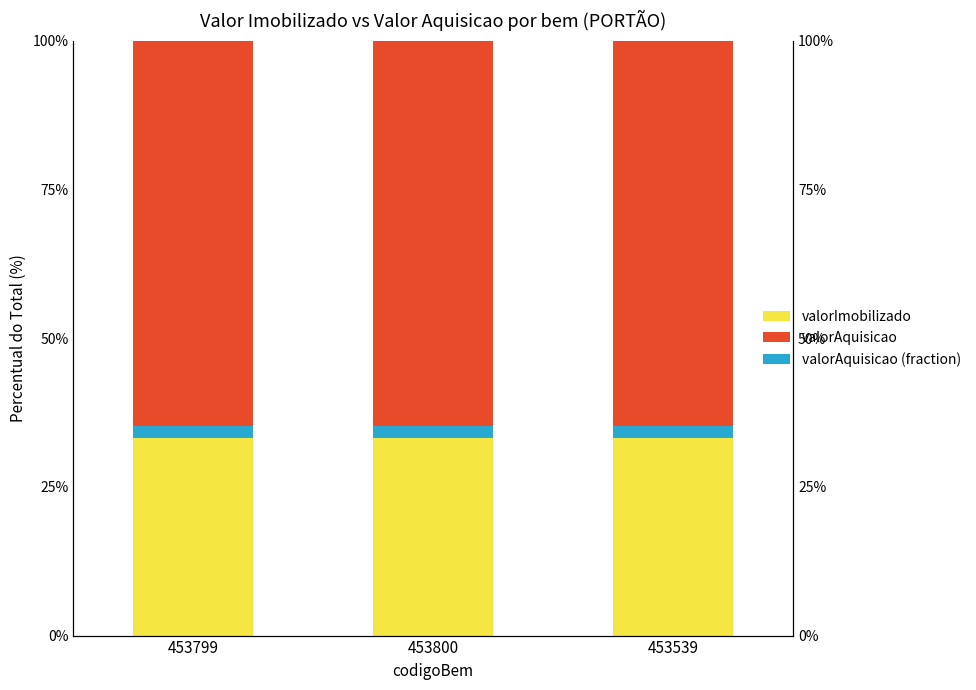

At which label is valorAquisicao (fraction) closest to 2?

453799